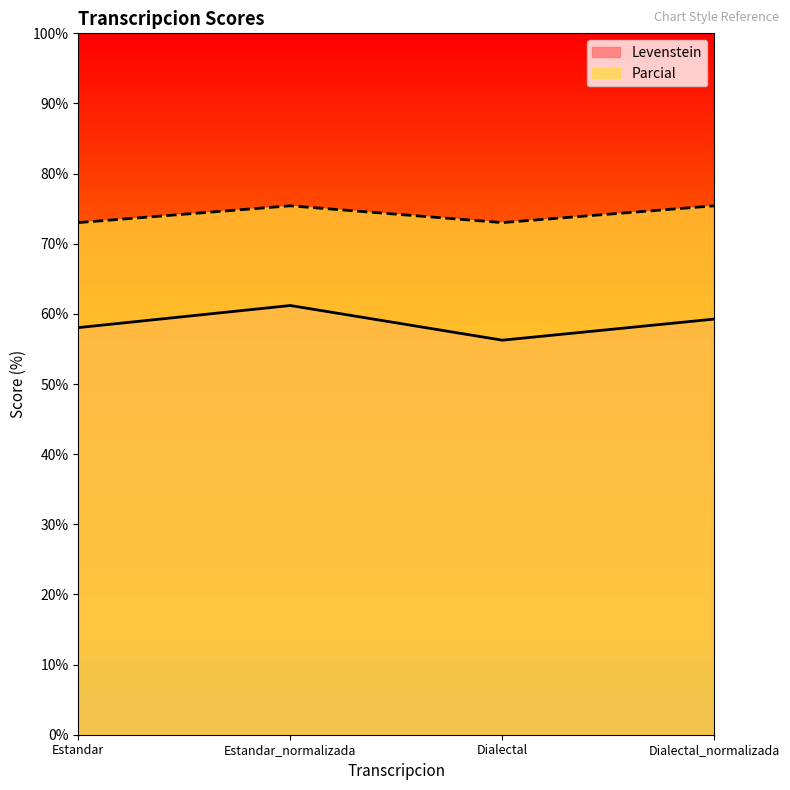

Reading left to right, list all the values displayed in this chart.

Levenstein: Estandar=58.0	Estandar_normalizada=61.2	Dialectal=56.2	Dialectal_normalizada=59.3
Parcial: Estandar=73.0	Estandar_normalizada=75.4	Dialectal=73.0	Dialectal_normalizada=75.4